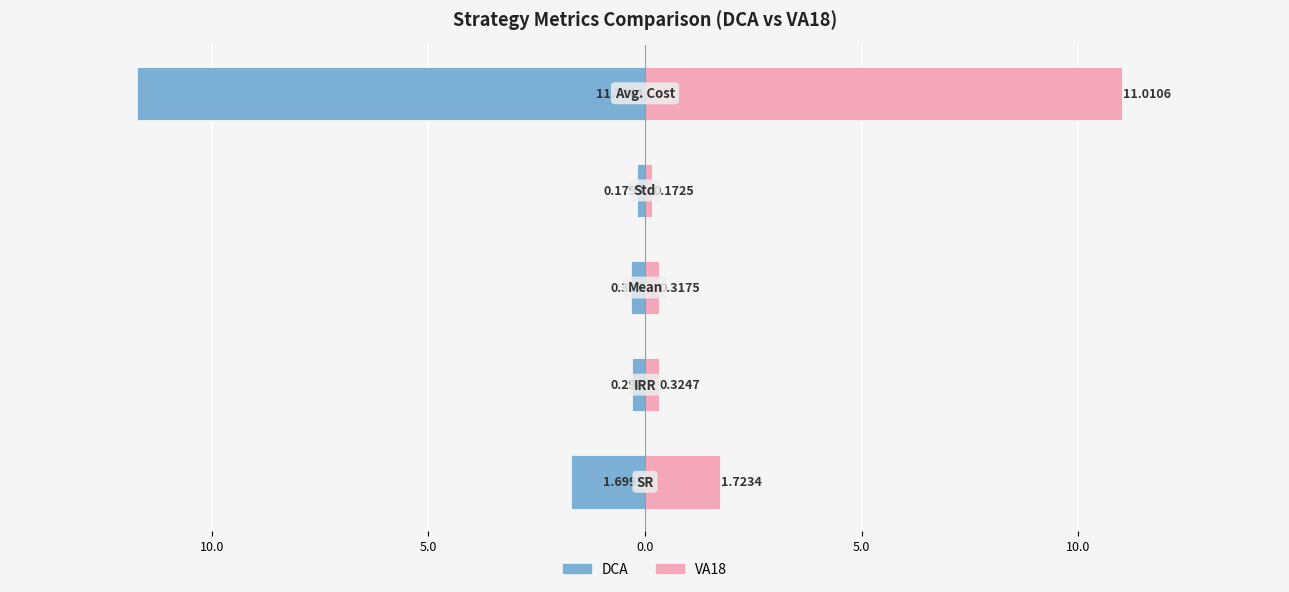

Between 10.0 and 5.0, which is larger?

10.0